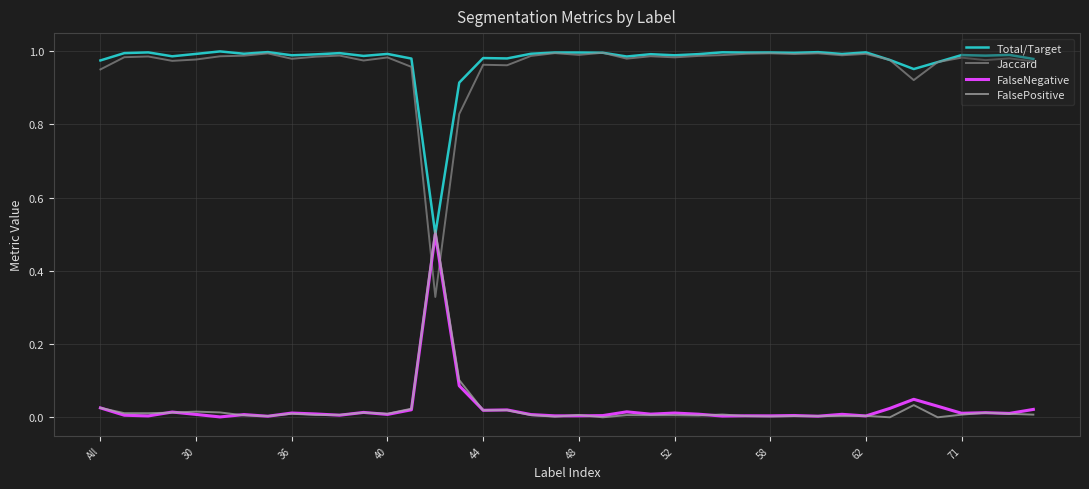

How many times do FalseNegative and Jaccard cross each other?

2